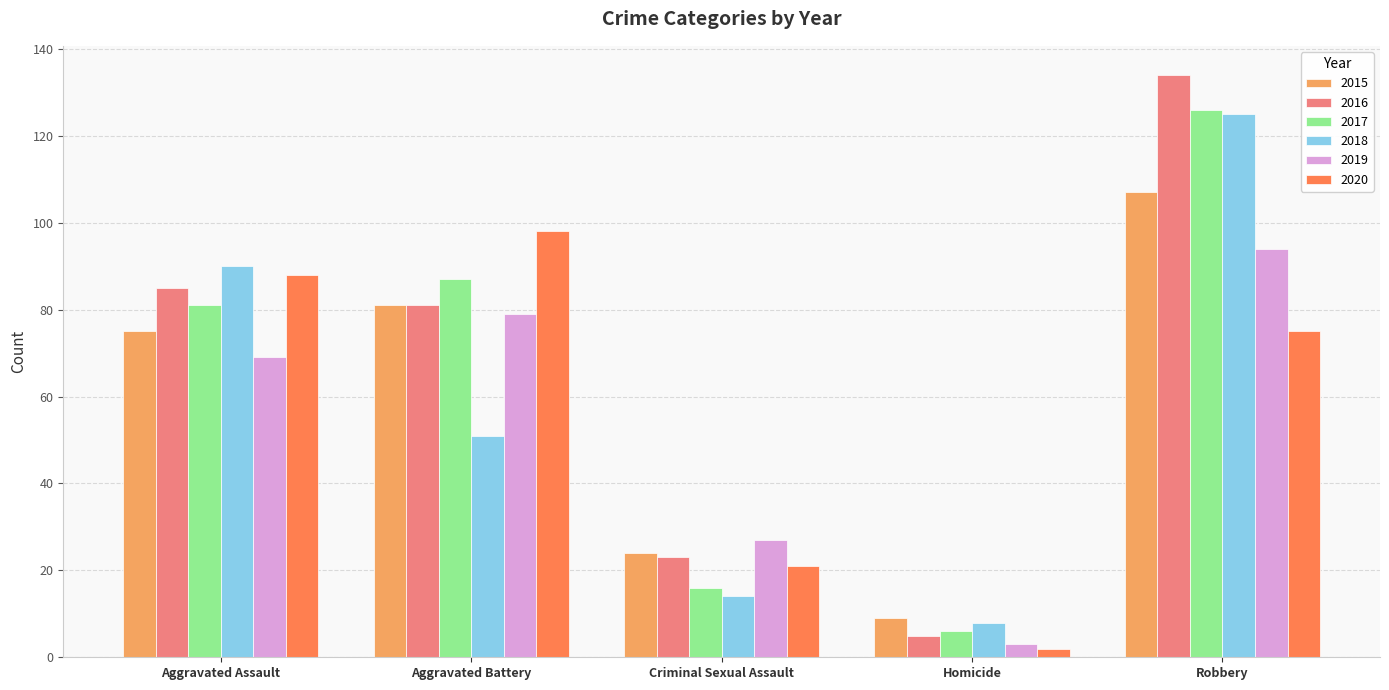

What is the difference between the maximum and minimum values in the 2015 series?

98